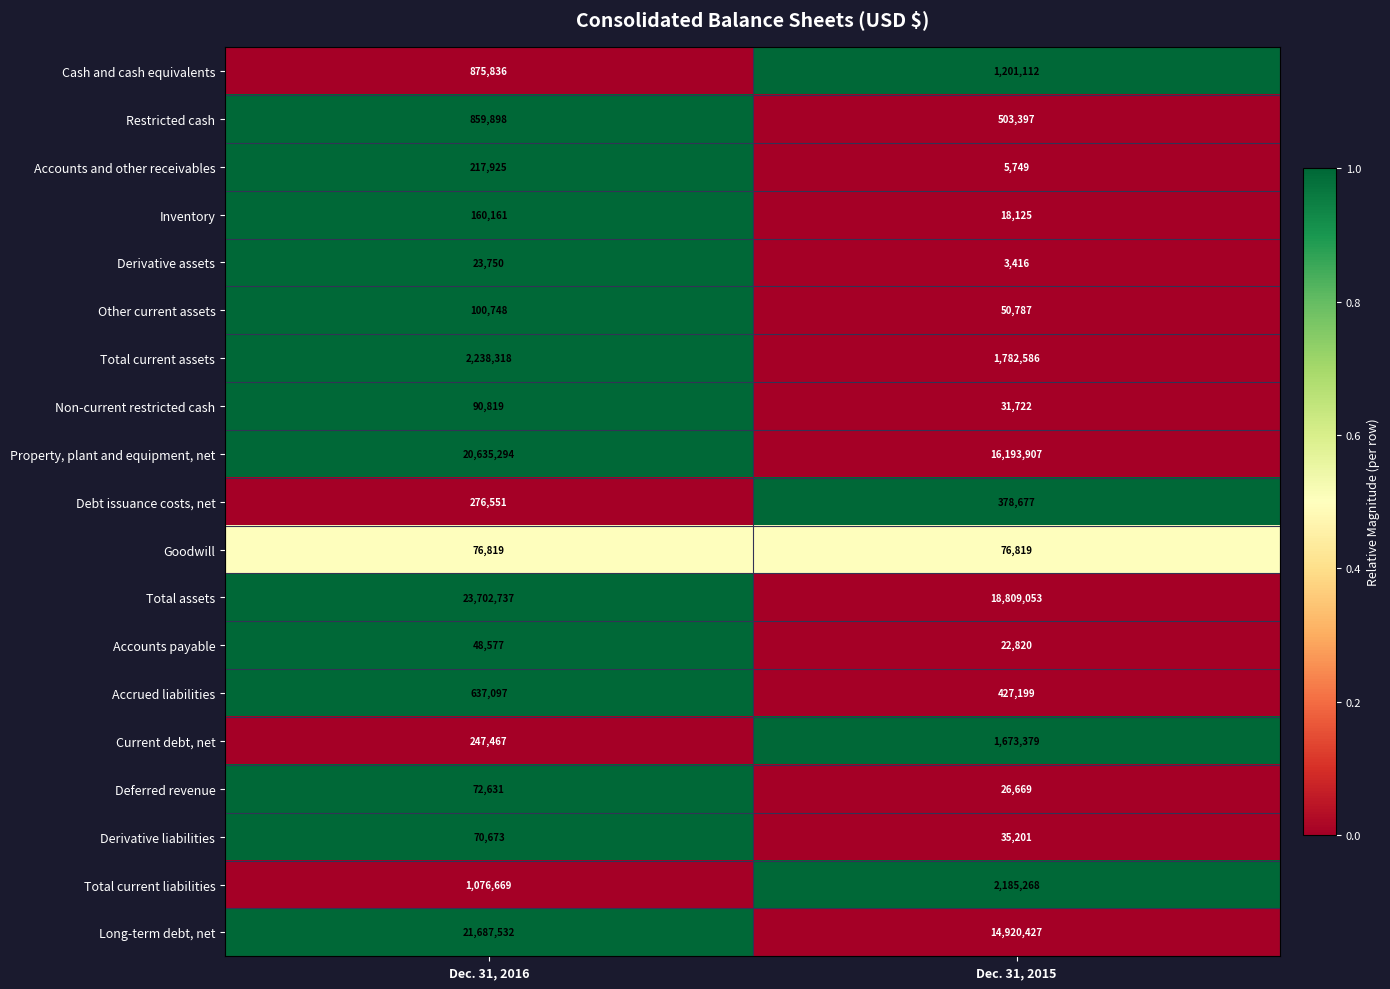

What is the difference between the Inventory values at Dec. 31, 2015 and Dec. 31, 2016?

142036